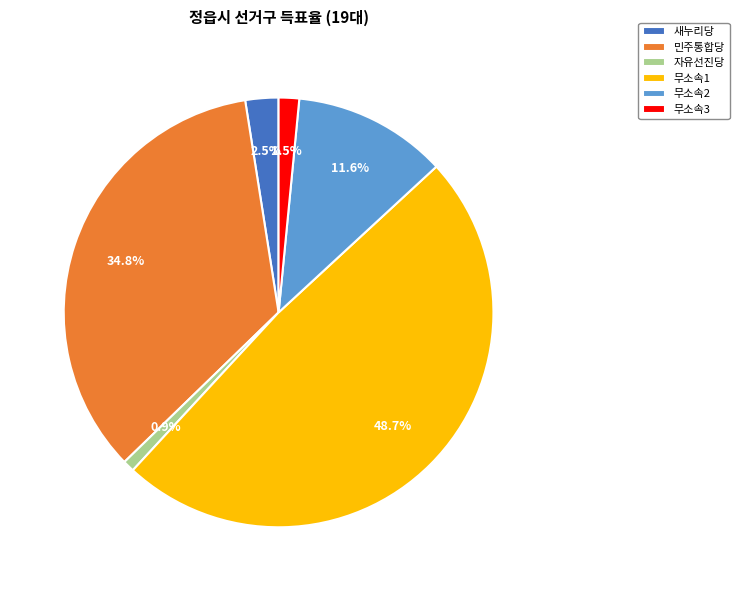

To the nearest percent, what is the difference between the largest and smallest slice percentages?

48%